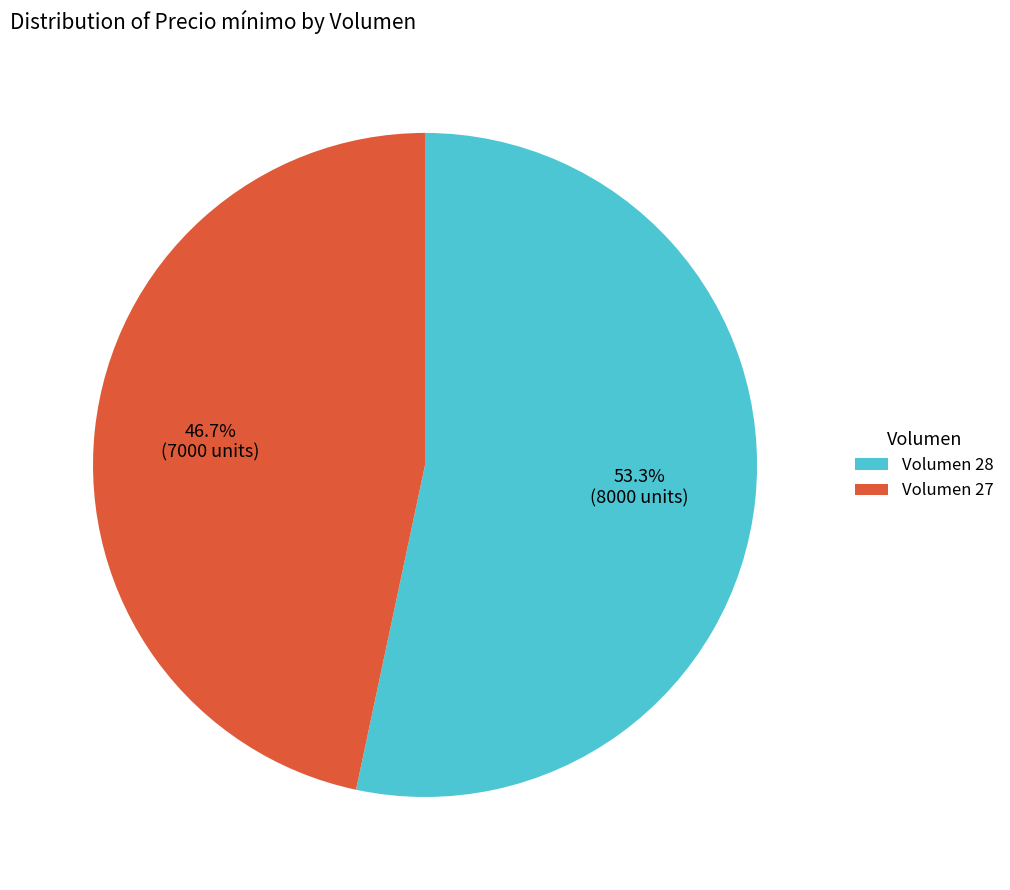

Is there a majority slice in this chart?

Yes